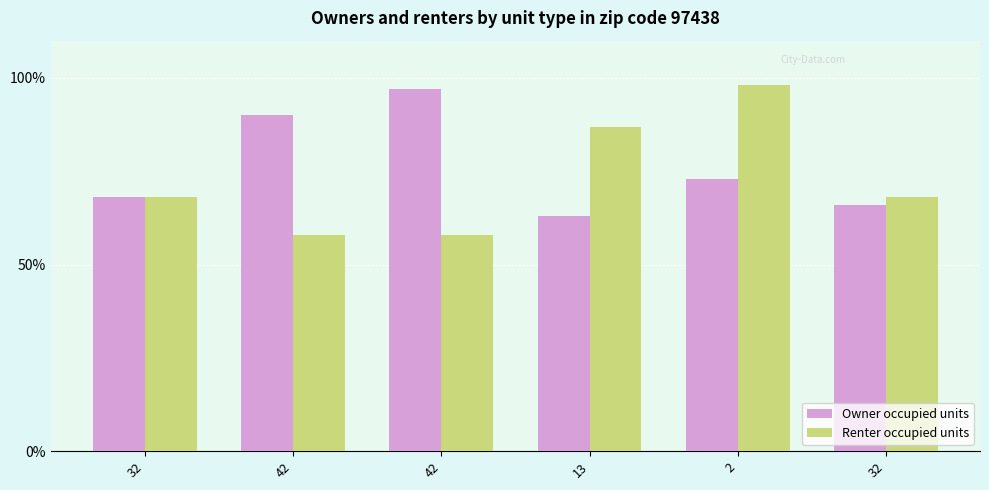

How many groups of bars are there?

6